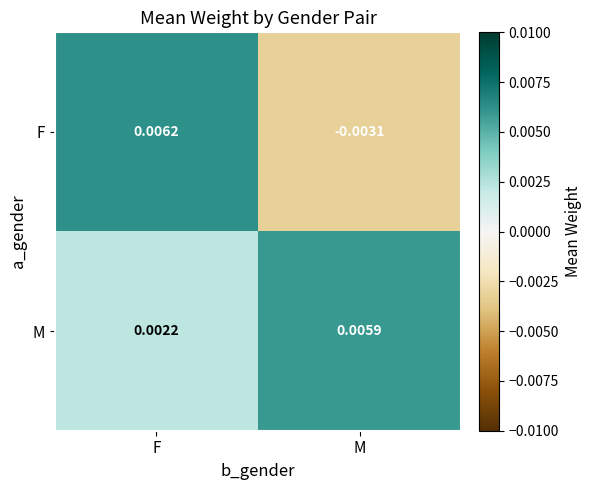

Which category has the lowest value in the M series?

F